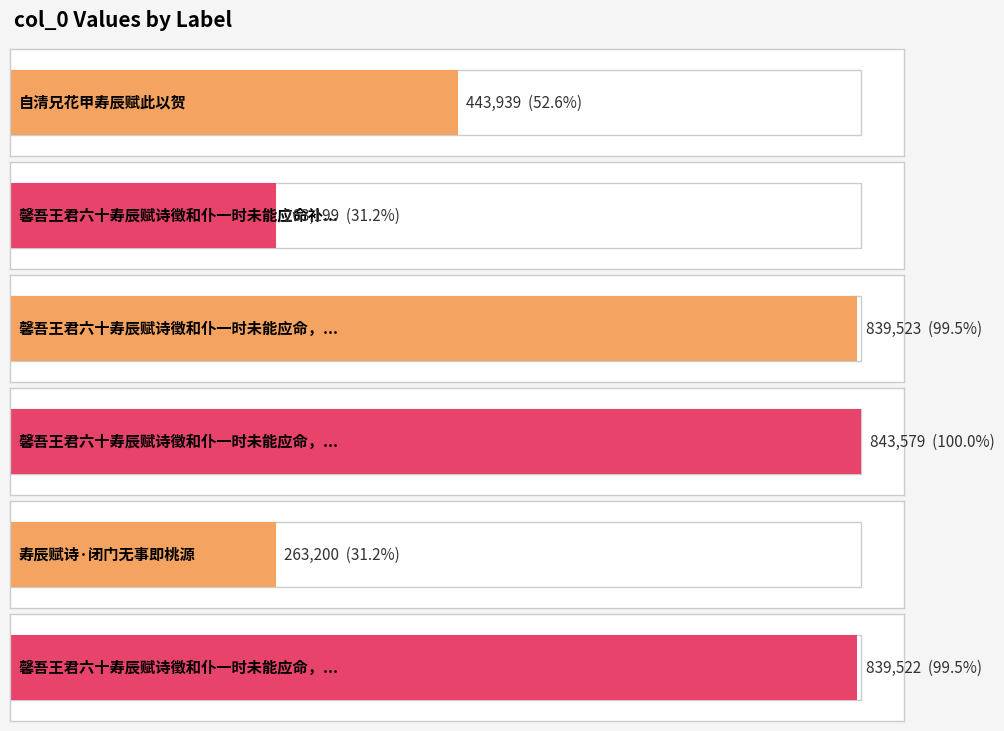

What is the change in value from 馨吾王君六十寿辰赋诗徵和仆一时未能应命，补祝两律呈正 to 寿辰赋诗·闭门无事即桃源?

-580379